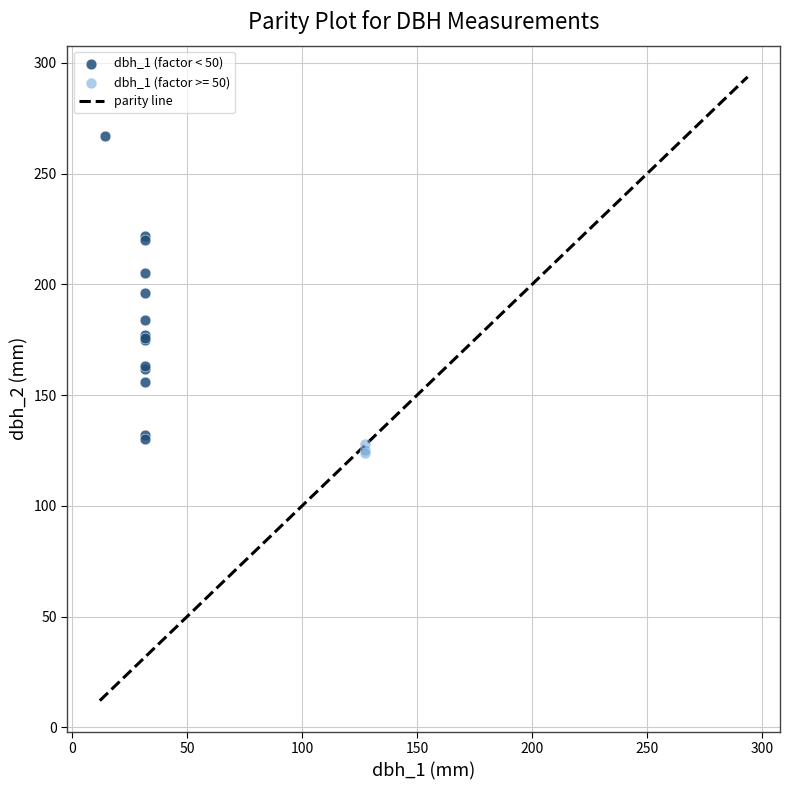

Which series has the widest spread of Y values?

dbh_1 (factor < 50)